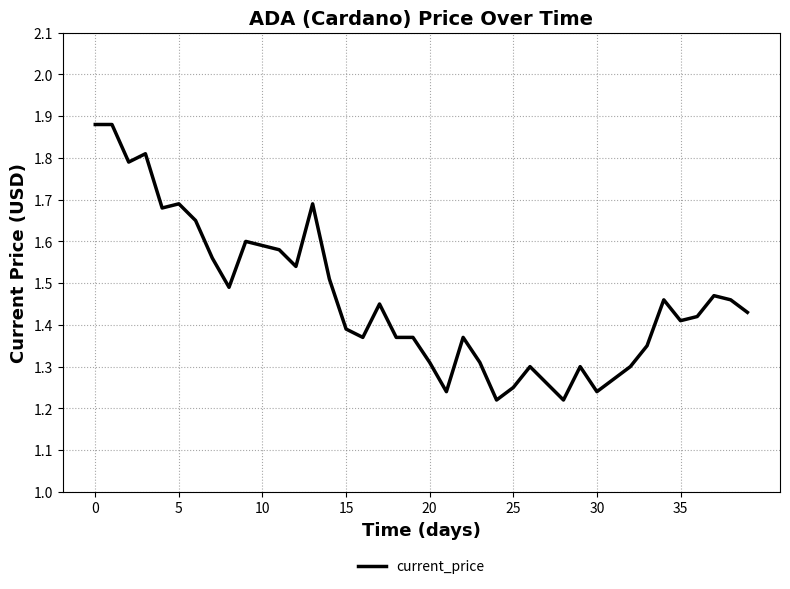

Does the chart have visible grid lines?

Yes